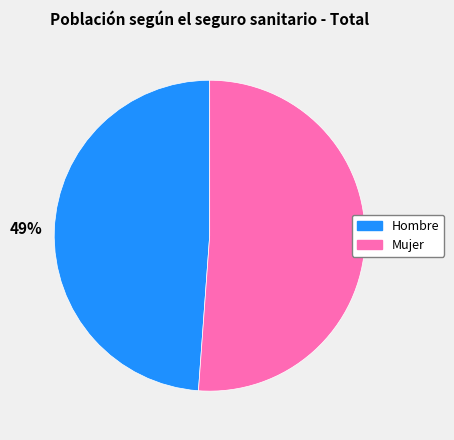

Does Hombre represent more than half of the total?

No